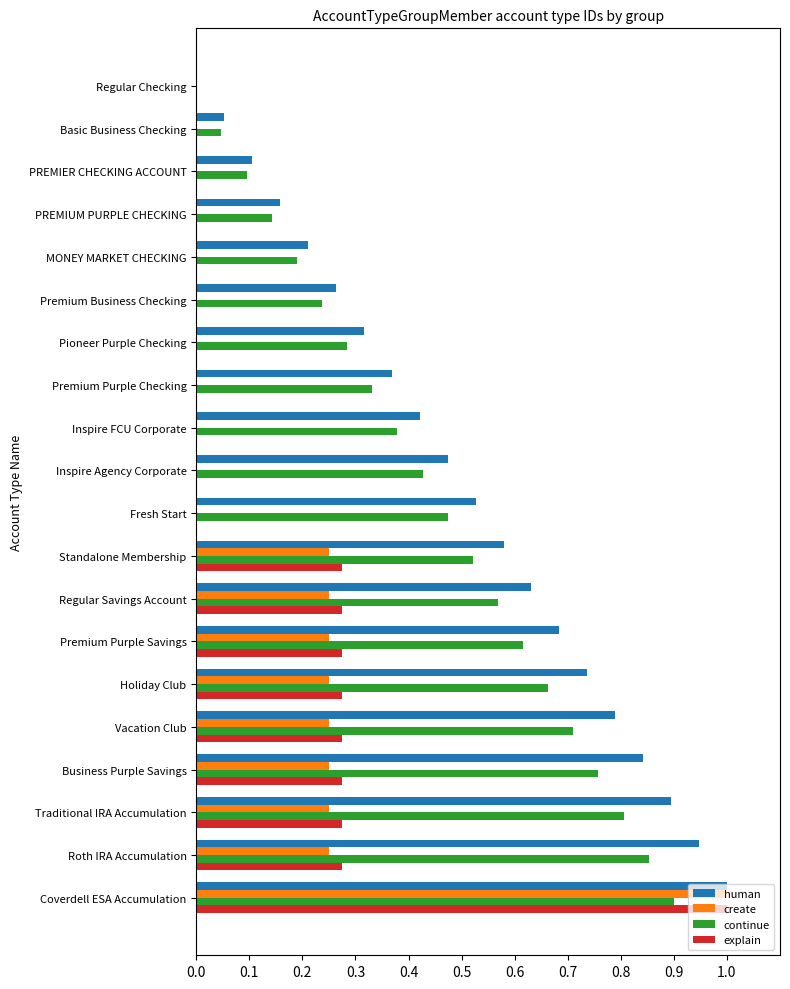

Which series has the largest total across all categories?

human